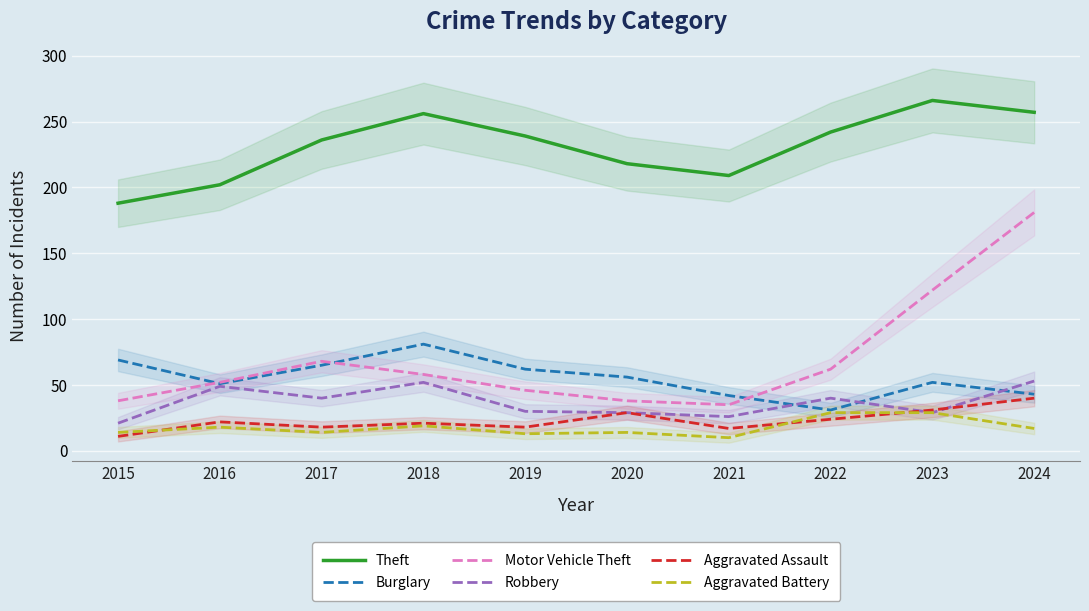

What is the difference between the Burglary values at 2021 and 2017?

23